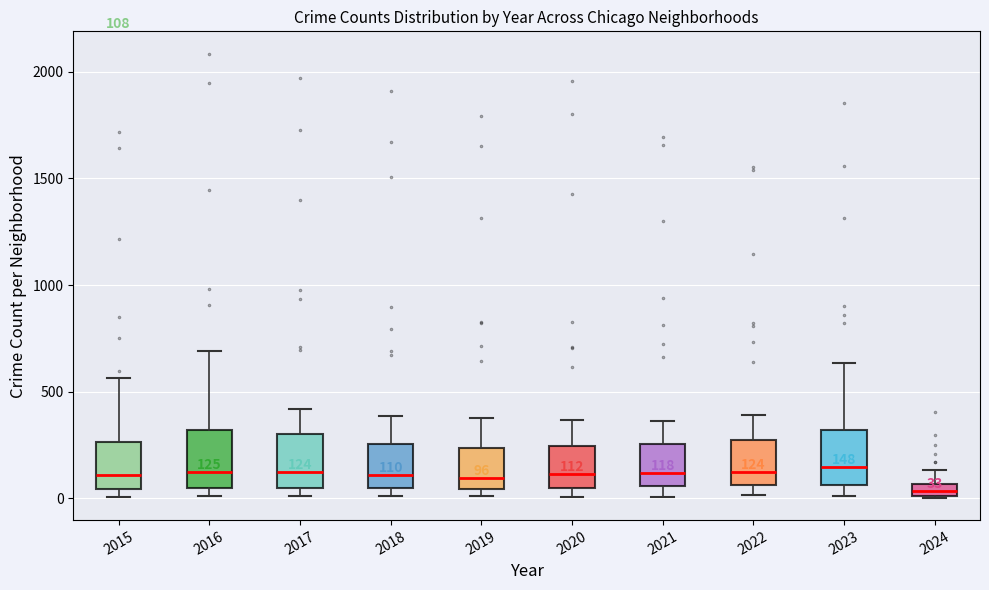

Which box's median line is the lowest?

2024